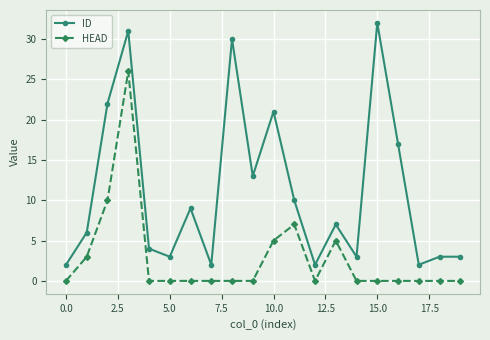

Rank the series by their average value, from highest to lowest.

ID, HEAD